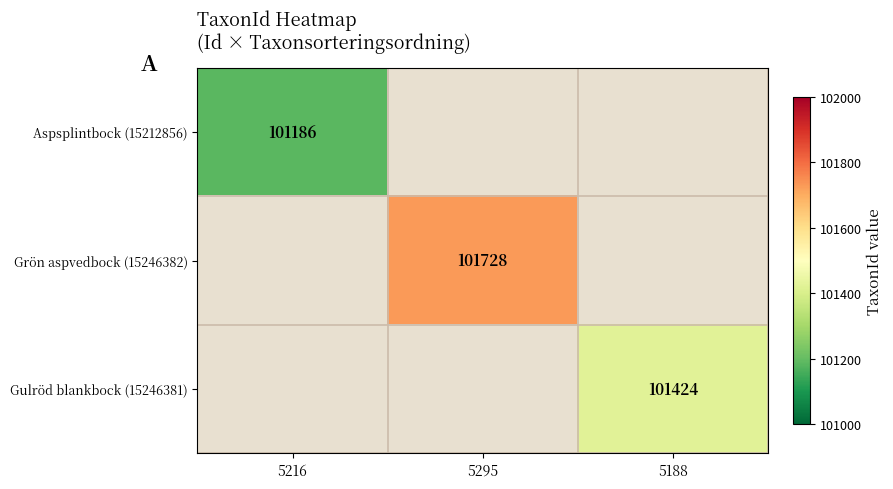

The Grön aspvedbock (15246382) series shows 101728 at 5295. True or false?

True